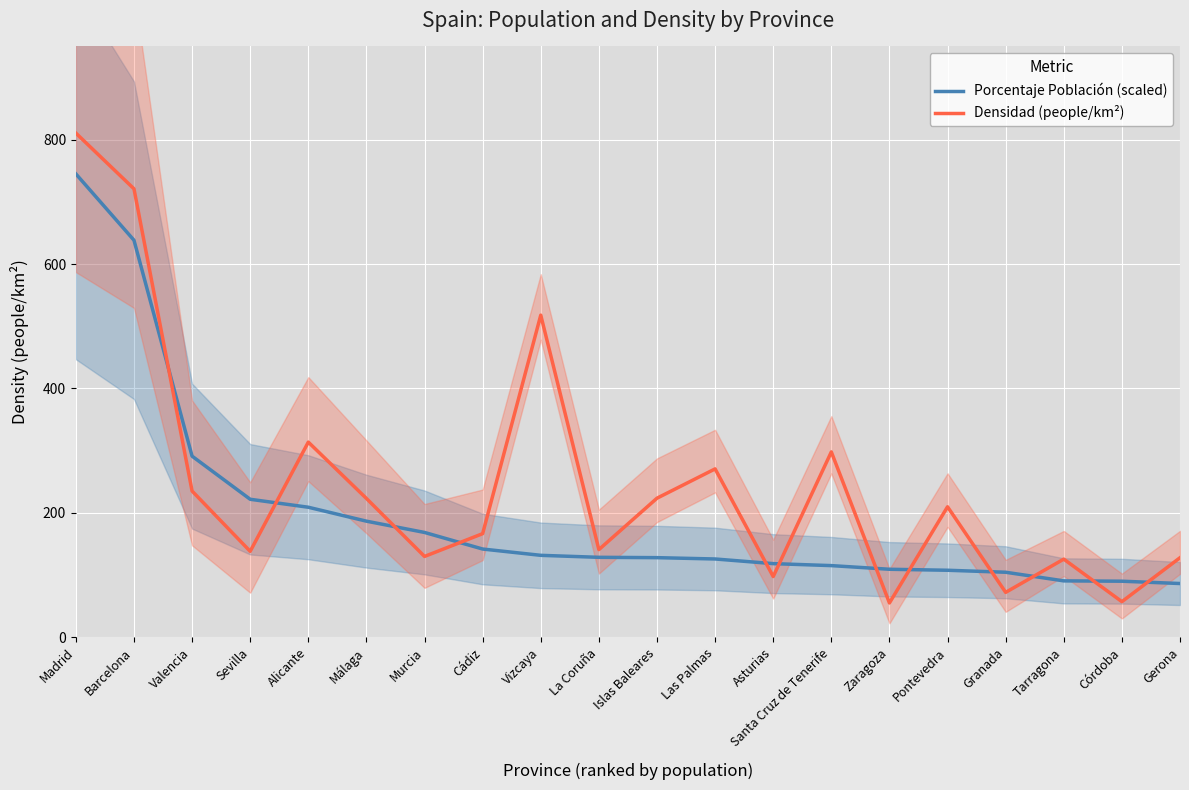

Where is the first local minimum for Densidad (people/km²)?

Sevilla